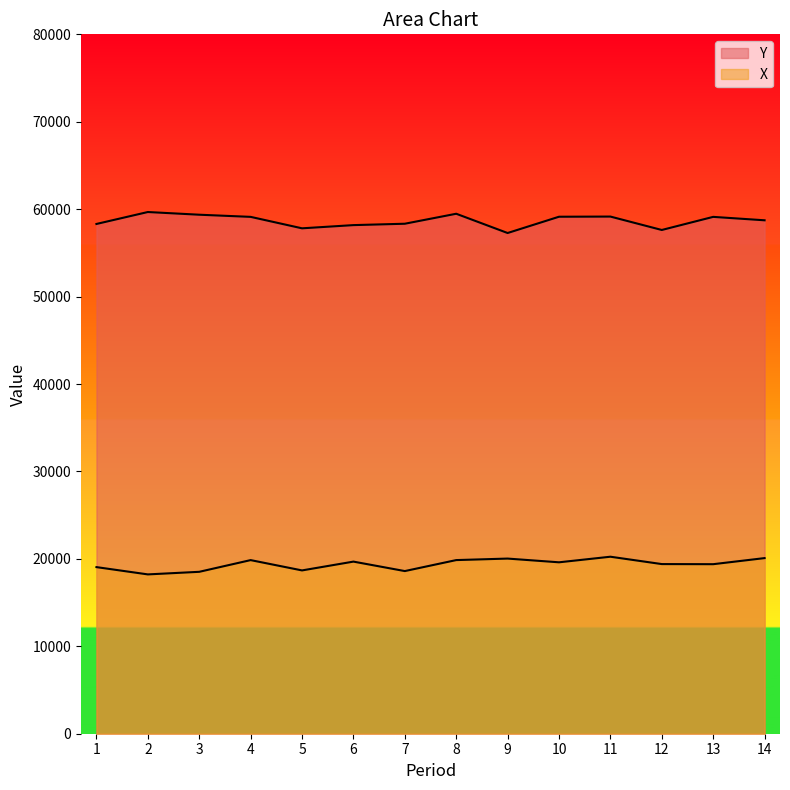

True or false: Y has a value of 90717.1 at 14.

False